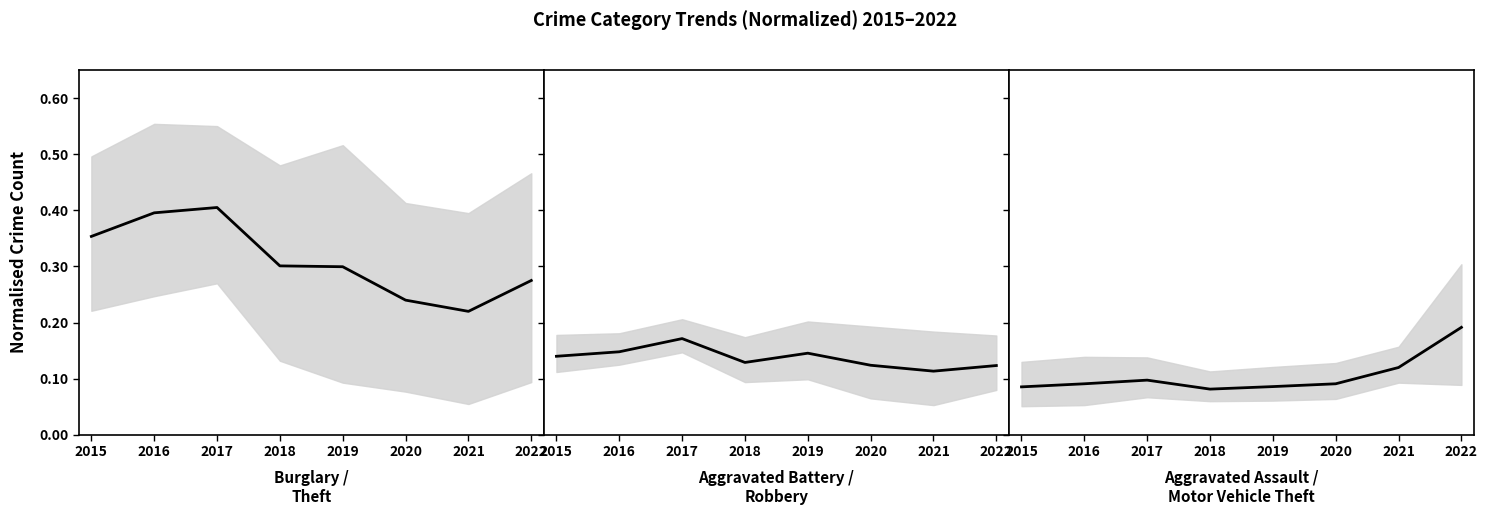

Rank the series by their maximum value, from lowest to highest.

Aggravated Battery & Robbery, Aggravated Assault & Motor Vehicle Theft, Burglary & Theft